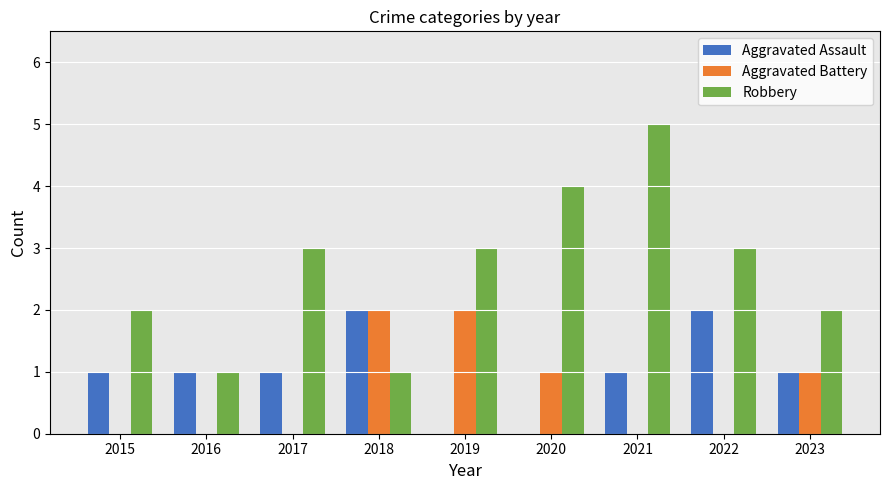

Reading left to right, list all the values displayed in this chart.

Aggravated Assault: 2015=1	2016=1	2017=1	2018=2	2019=0	2020=0	2021=1	2022=2	2023=1
Aggravated Battery: 2015=0	2016=0	2017=0	2018=2	2019=2	2020=1	2021=0	2022=0	2023=1
Robbery: 2015=2	2016=1	2017=3	2018=1	2019=3	2020=4	2021=5	2022=3	2023=2